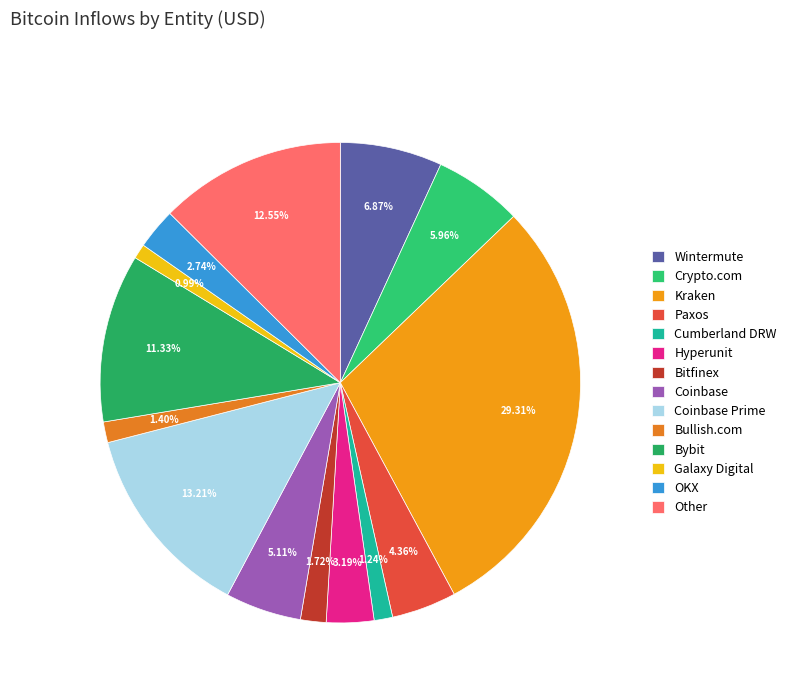

What is the largest slice in the pie chart?

Kraken